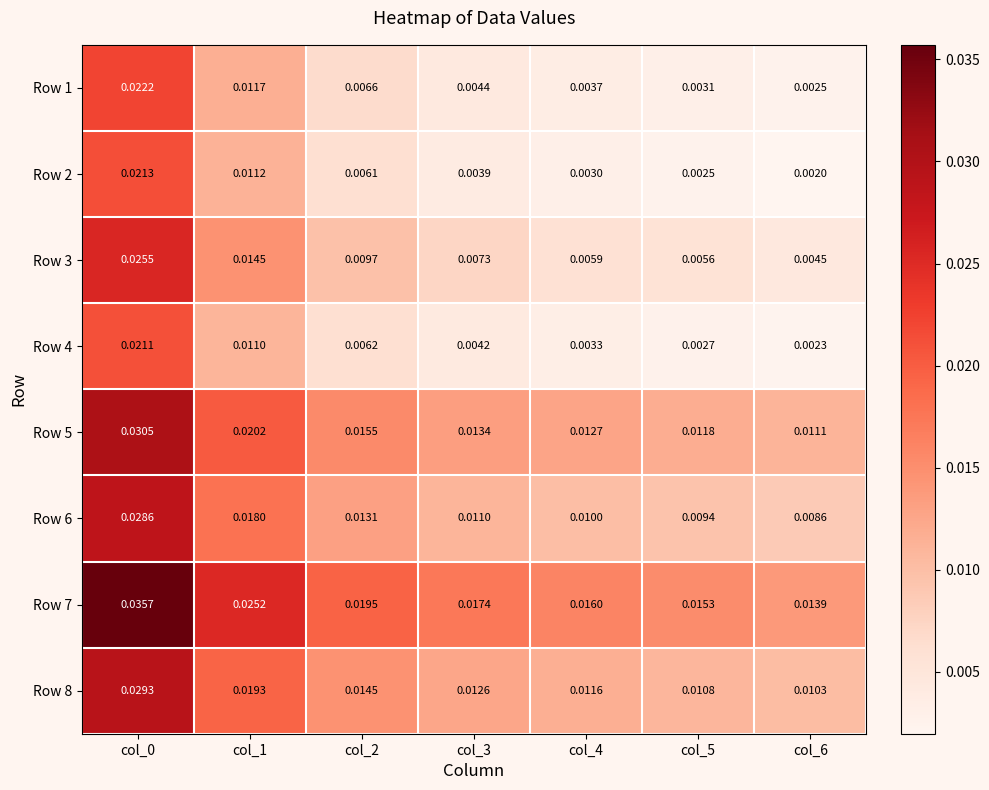

Is the value of Row 6 at col_5 greater than the value of Row 3 at col_4?

Yes